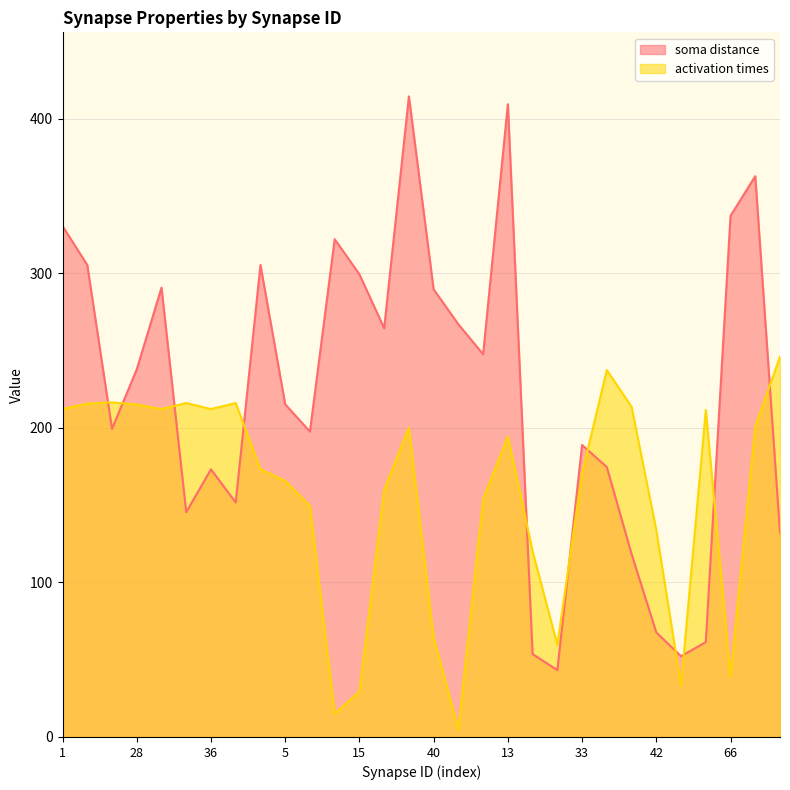

Is the value of soma distance at 5 greater than the value of activation times at 41?

Yes